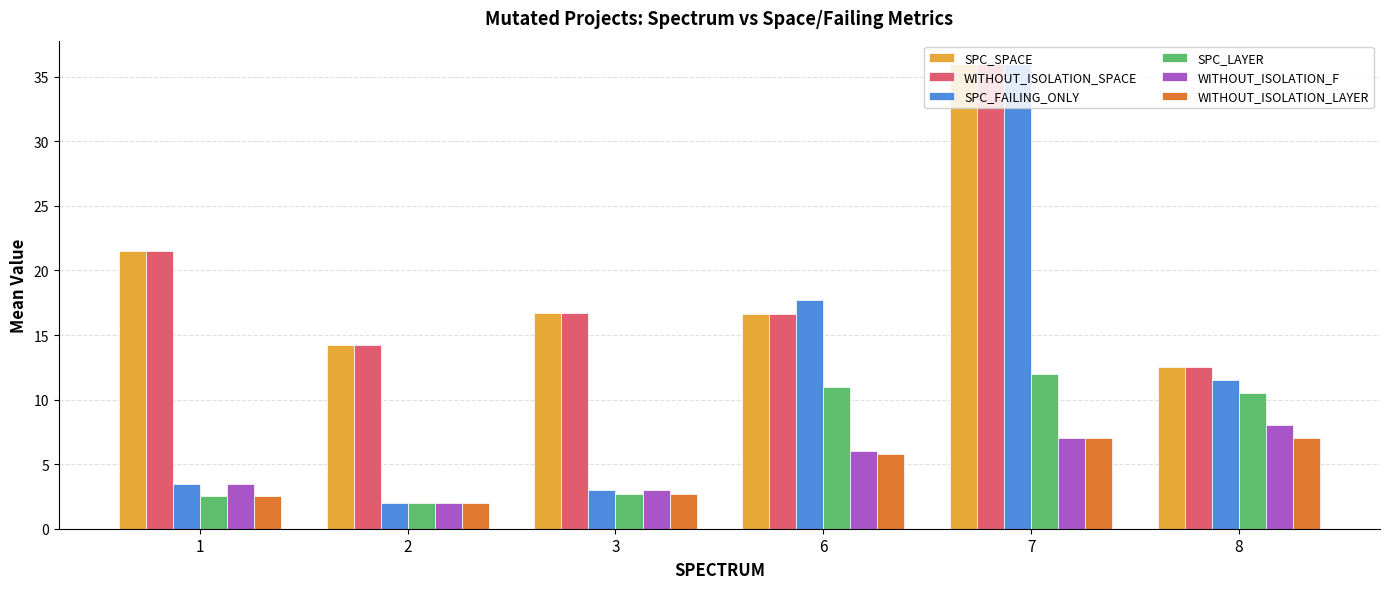

At which category is the sum across all series the highest?

7